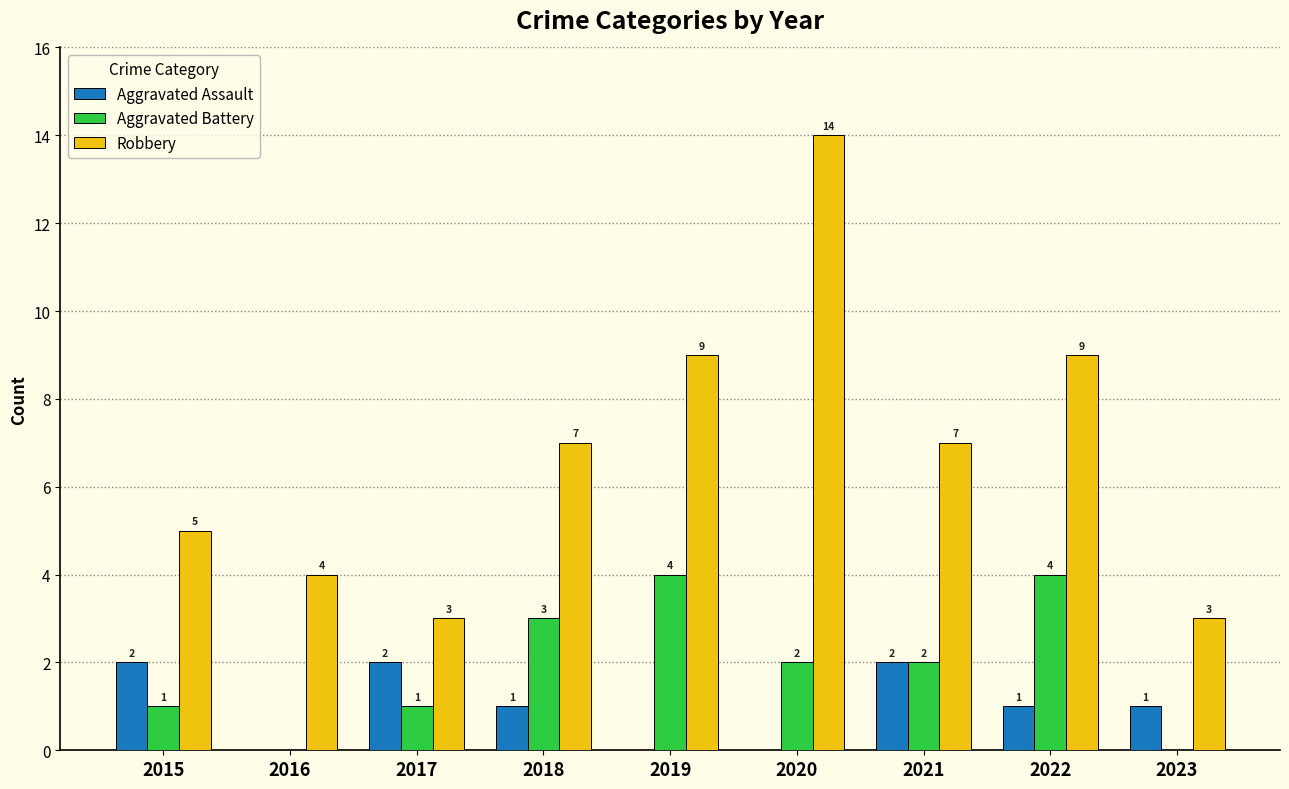

What is the sum of the Aggravated Battery values at 2017 and 2019?

5